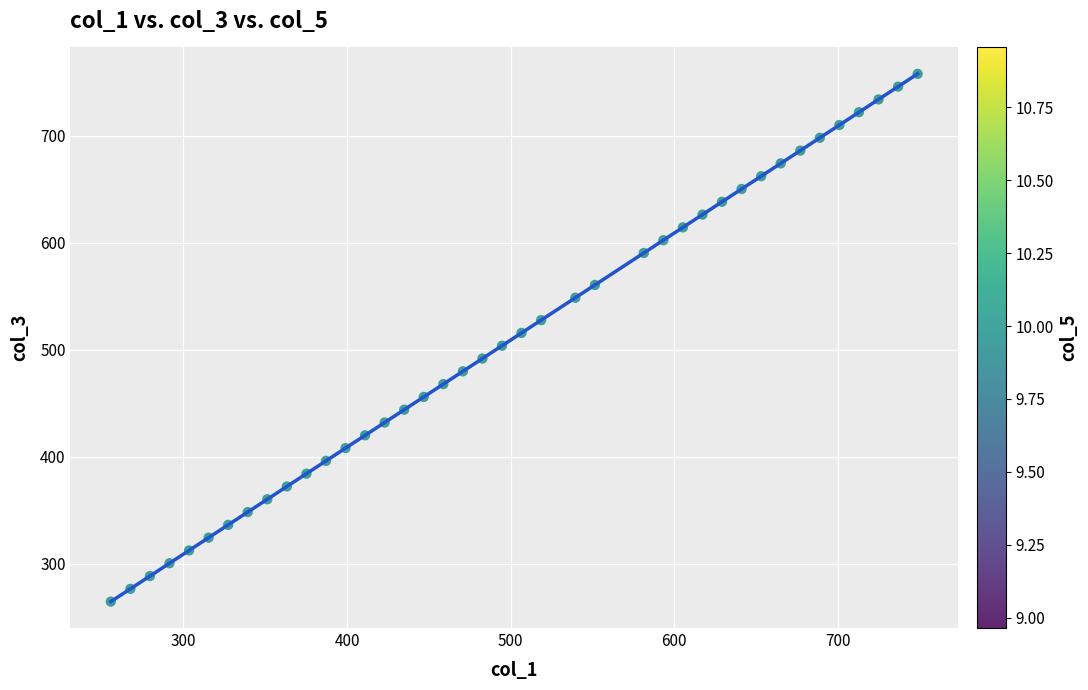

What is the range of X values (max minus min)?

493.2